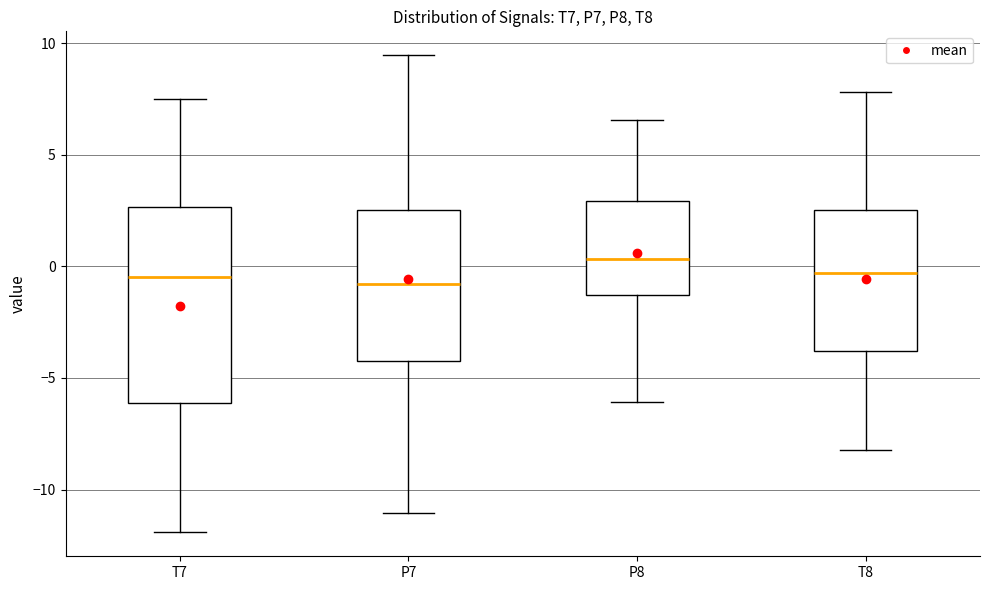

Reading left to right, transcribe this box plot: for each box, give where its median line is, the range the box spans, and where its two whiskers end, as read against the y-axis. The values are not printed on the chart, so give them approximately, as read against the axis.

T7: median -0.5, box -6.0 to 2.5, whiskers -12.0 to 7.5
P7: median -1.0, box -4.0 to 2.5, whiskers -11.0 to 9.5
P8: median 0.5, box -1.5 to 3.0, whiskers -6.0 to 6.5
T8: median -0.5, box -4.0 to 2.5, whiskers -8.0 to 8.0